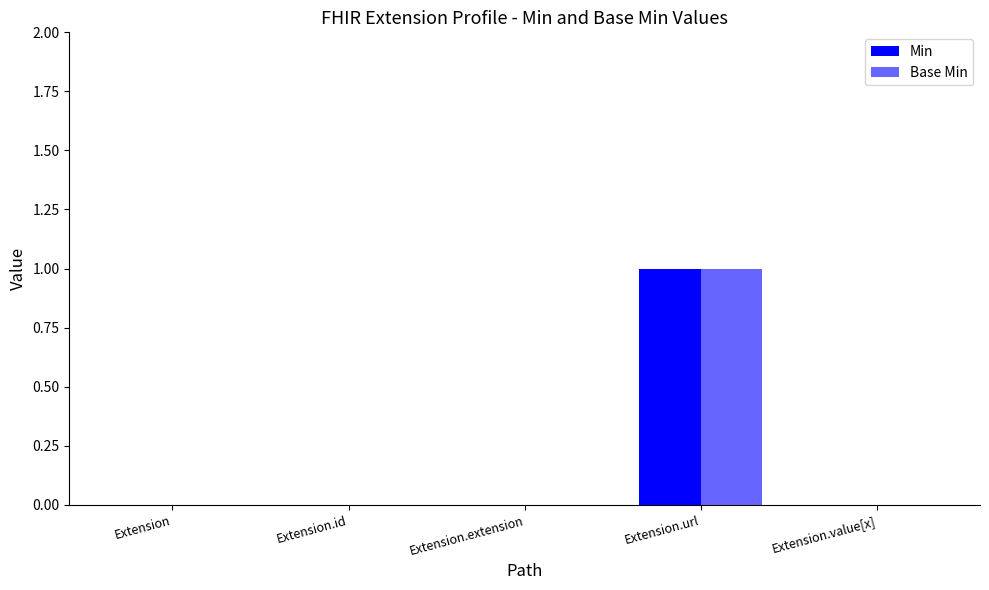

Reading right to left, transcribe all the data shown in this chart.

Min: Extension.value[x]=0	Extension.url=1	Extension.extension=0	Extension.id=0	Extension=0
Base Min: Extension.value[x]=0	Extension.url=1	Extension.extension=0	Extension.id=0	Extension=0